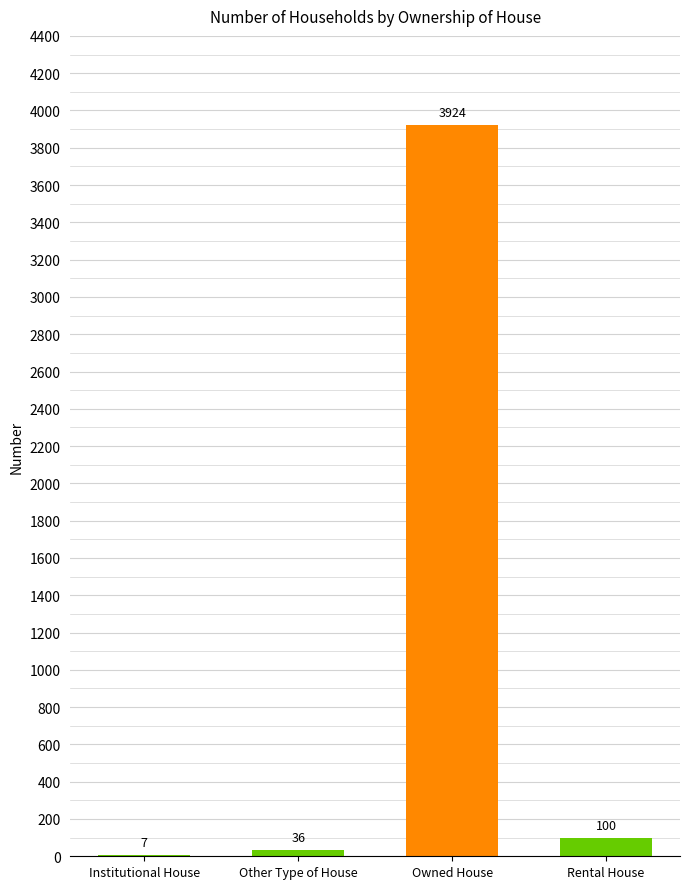

At which category does the chart reach its peak across all series?

Owned House